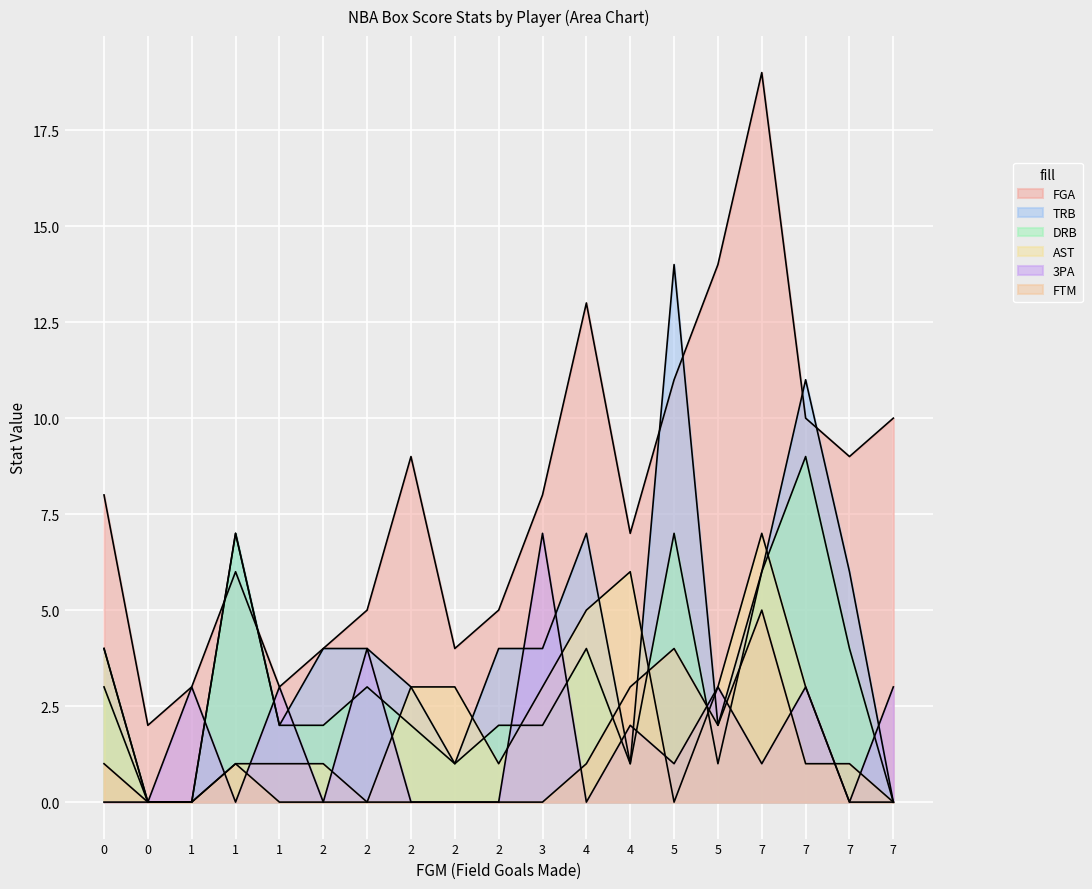

True or false: TRB and DRB intersect in this chart.

False